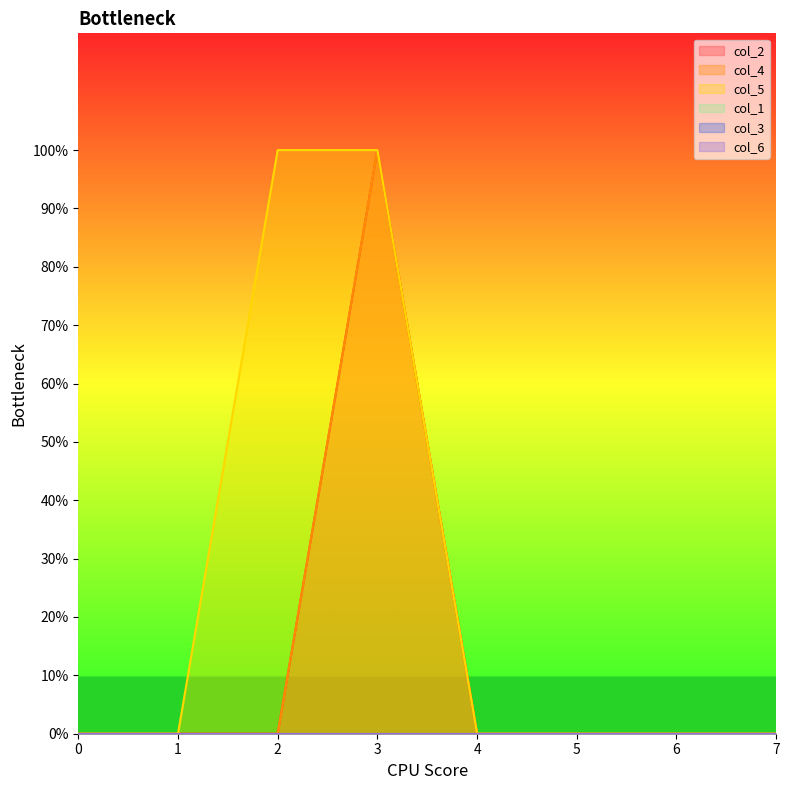

What is the difference between the col_2 values at 3 and 6?

1